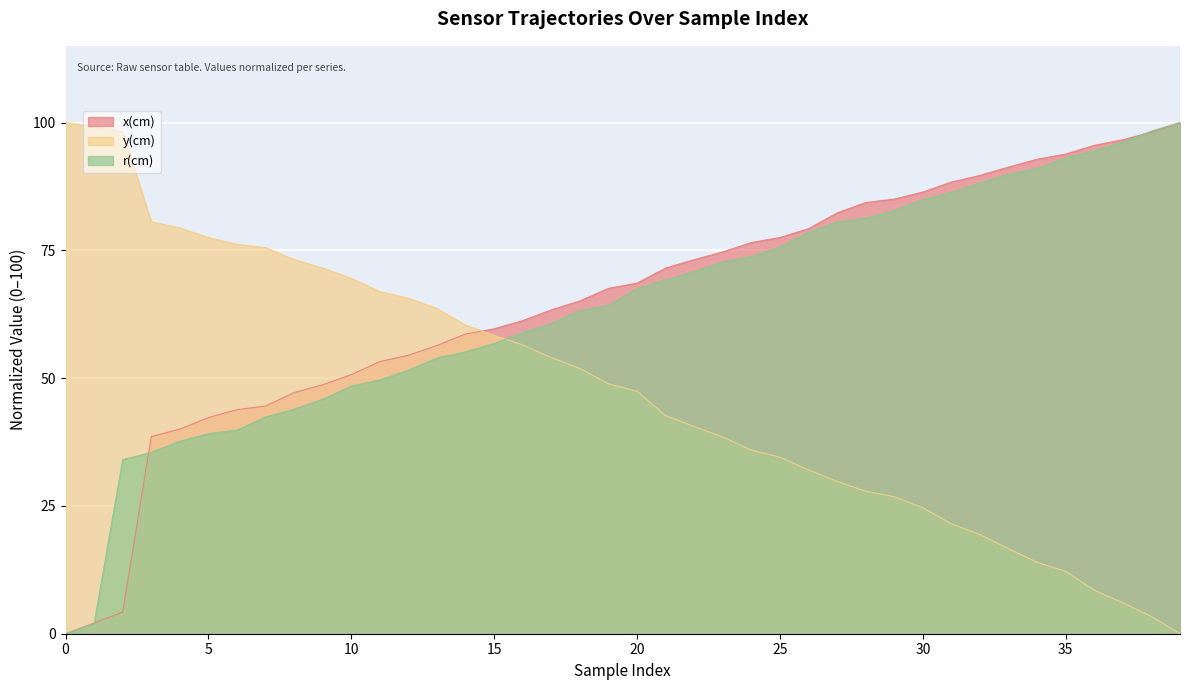

What is the difference between the highest and lowest values at 7?

33.1